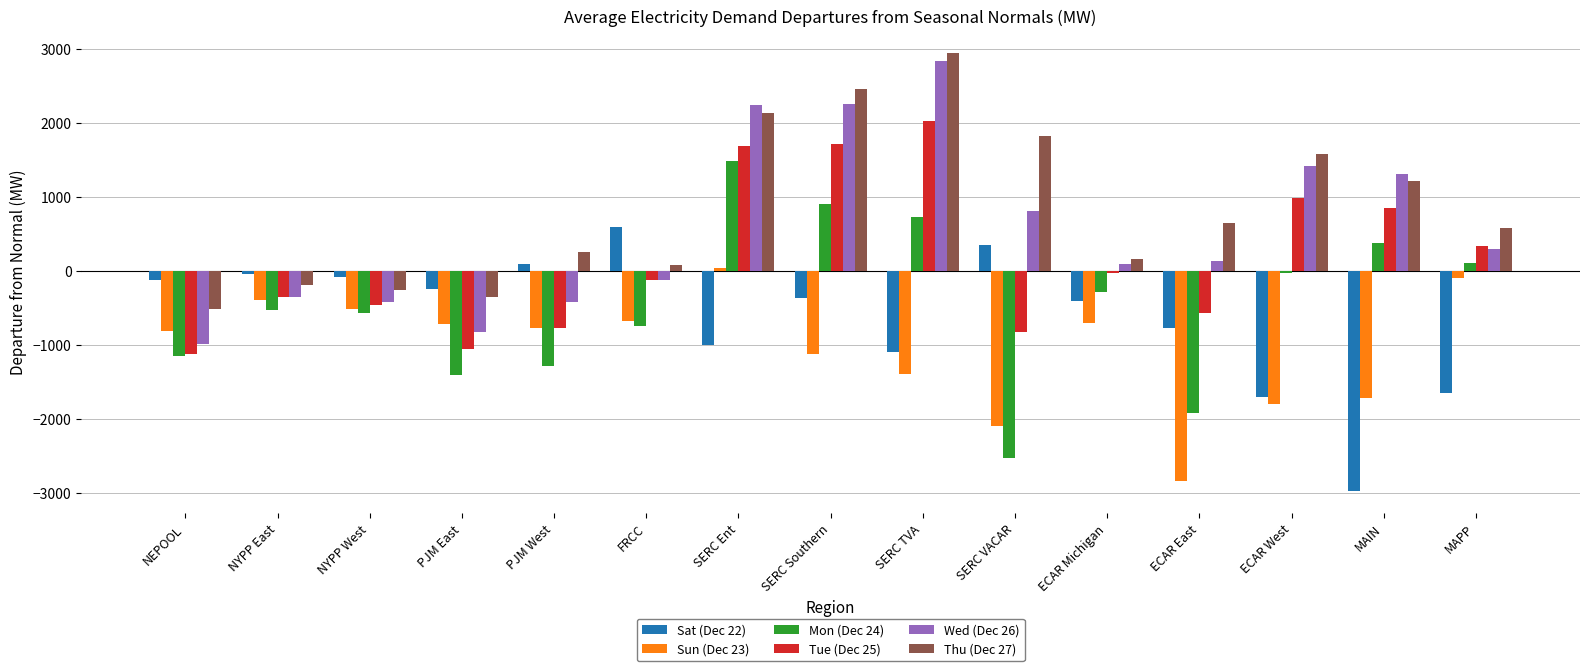

Count the number of data series in this chart.

6